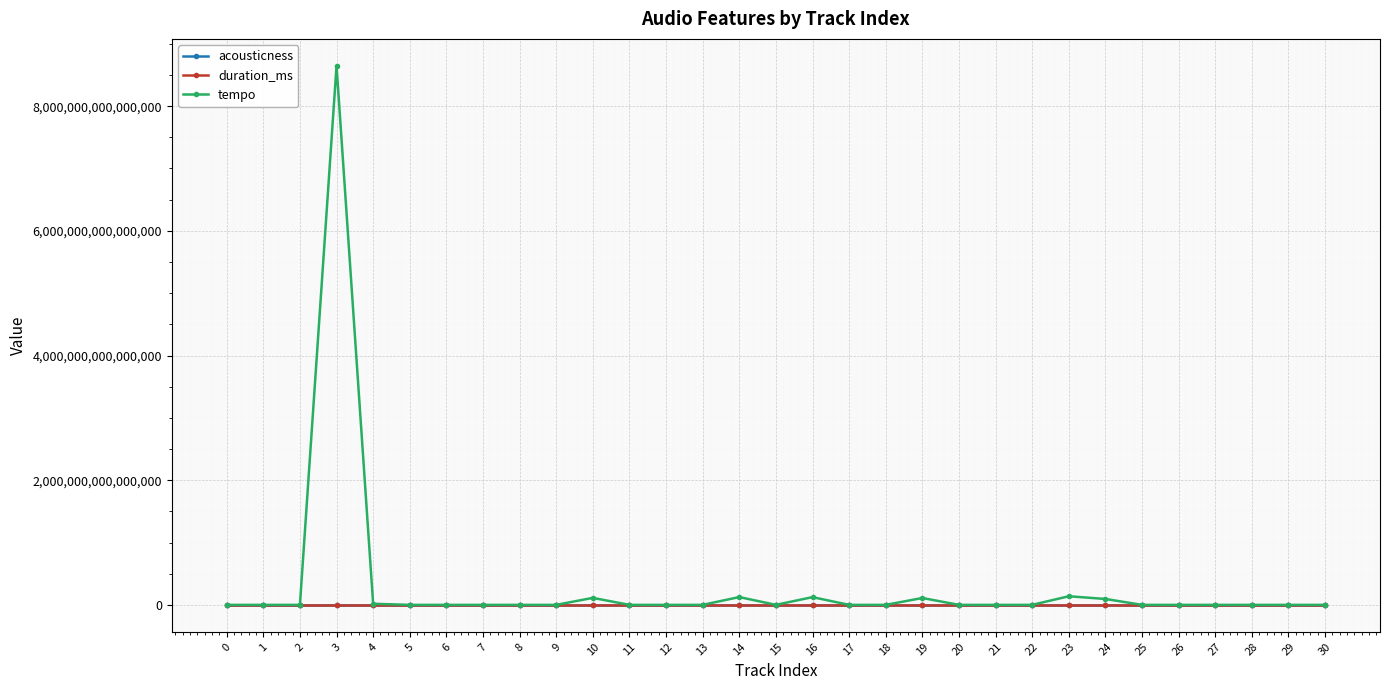

At which category is the sum across all series the highest?

3